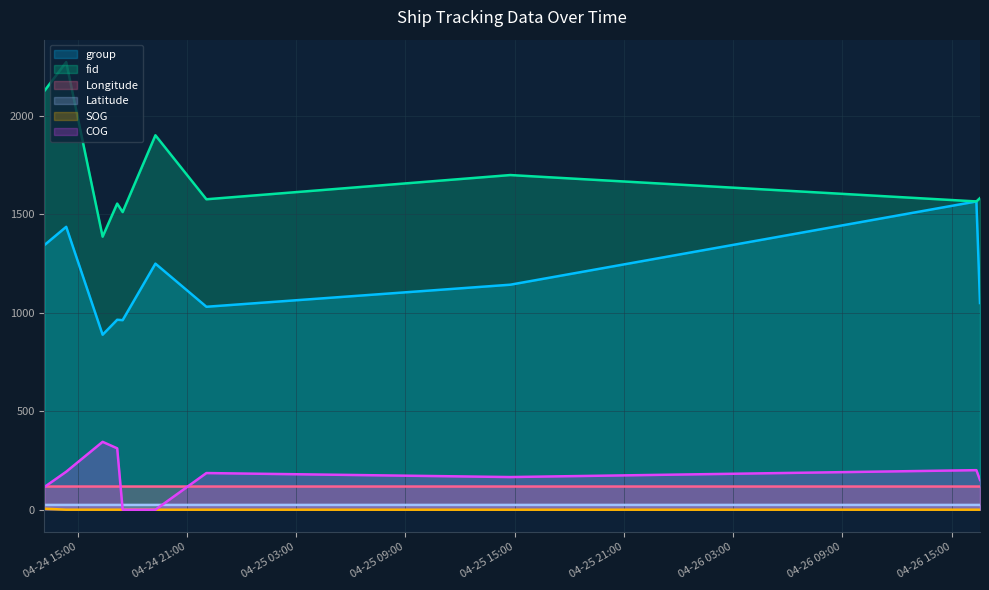

What is the value of the Latitude point at the 2nd from the left?

24.4